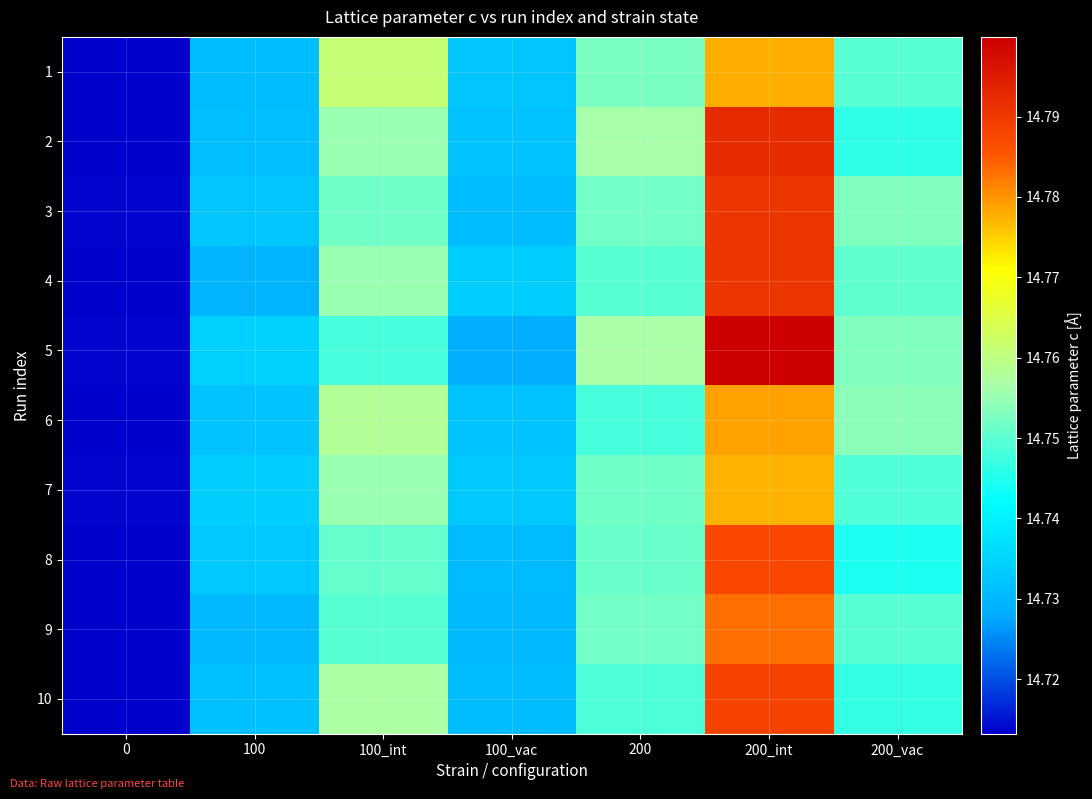

Reading left to right, what are all the values shown in this chart?

1: 0=14.7	100=14.7	100_int=14.8	100_vac=14.7	200=14.8	200_int=14.8	200_vac=14.7
2: 0=14.7	100=14.7	100_int=14.8	100_vac=14.7	200=14.8	200_int=14.8	200_vac=14.7
3: 0=14.7	100=14.7	100_int=14.8	100_vac=14.7	200=14.8	200_int=14.8	200_vac=14.8
4: 0=14.7	100=14.7	100_int=14.8	100_vac=14.7	200=14.7	200_int=14.8	200_vac=14.8
5: 0=14.7	100=14.7	100_int=14.7	100_vac=14.7	200=14.8	200_int=14.8	200_vac=14.8
6: 0=14.7	100=14.7	100_int=14.8	100_vac=14.7	200=14.7	200_int=14.8	200_vac=14.8
7: 0=14.7	100=14.7	100_int=14.8	100_vac=14.7	200=14.8	200_int=14.8	200_vac=14.7
8: 0=14.7	100=14.7	100_int=14.8	100_vac=14.7	200=14.8	200_int=14.8	200_vac=14.7
9: 0=14.7	100=14.7	100_int=14.7	100_vac=14.7	200=14.8	200_int=14.8	200_vac=14.7
10: 0=14.7	100=14.7	100_int=14.8	100_vac=14.7	200=14.7	200_int=14.8	200_vac=14.7